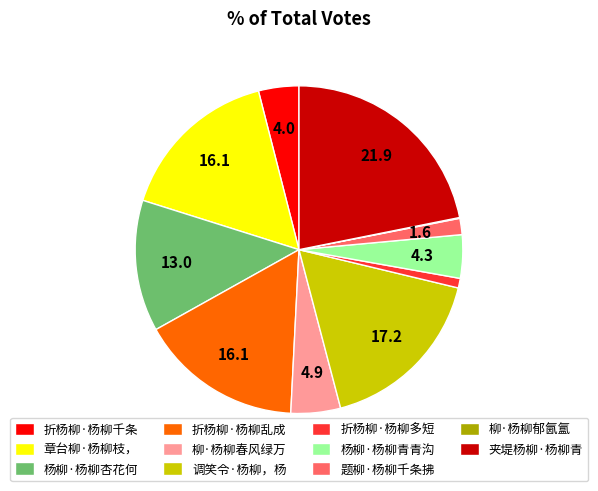

Is it true that 折杨柳·杨柳千条 is 4% of the pie?

True